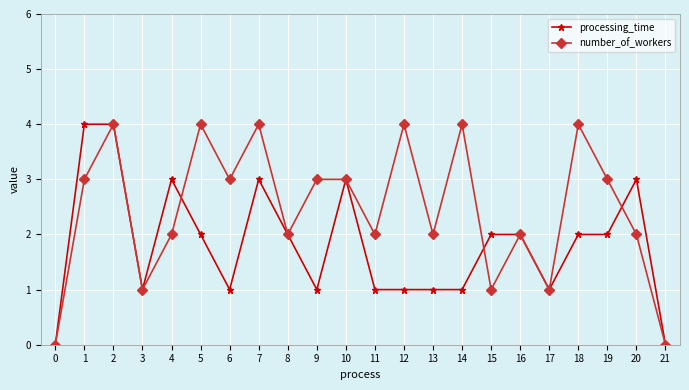

What are all the series names shown in the legend?

processing_time, number_of_workers